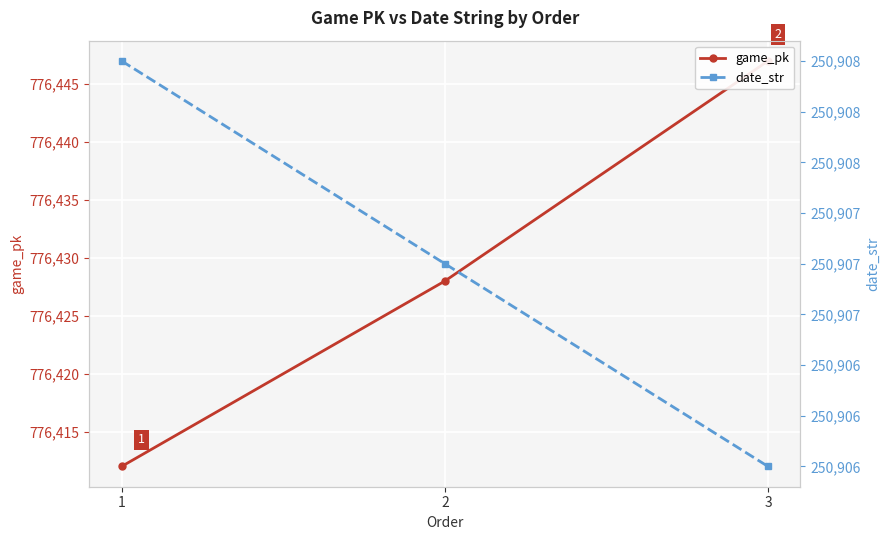

How many values in the date_str series exceed 250907?

1